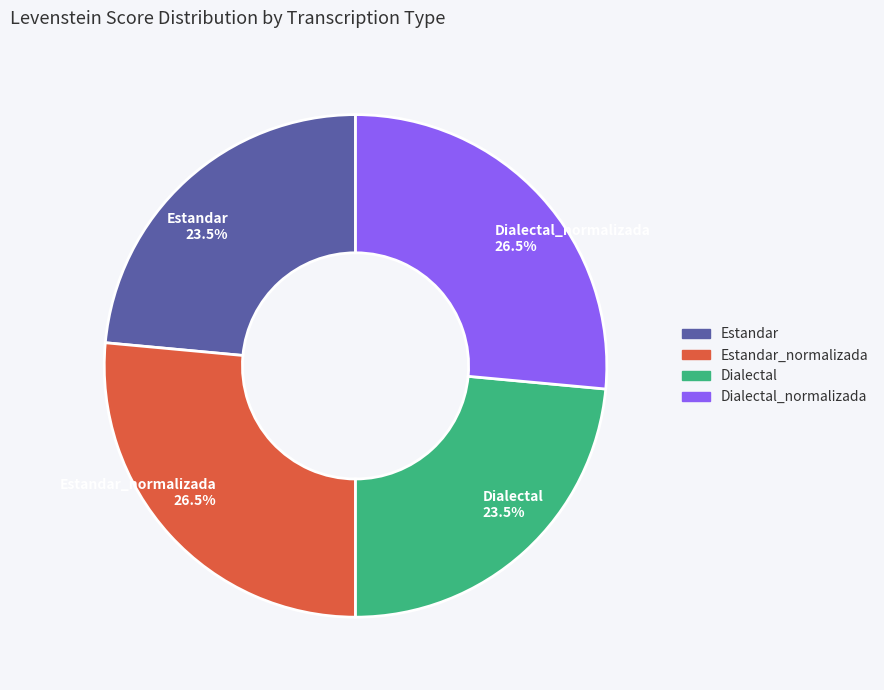

To the nearest percent, what is the average slice percentage?

25%